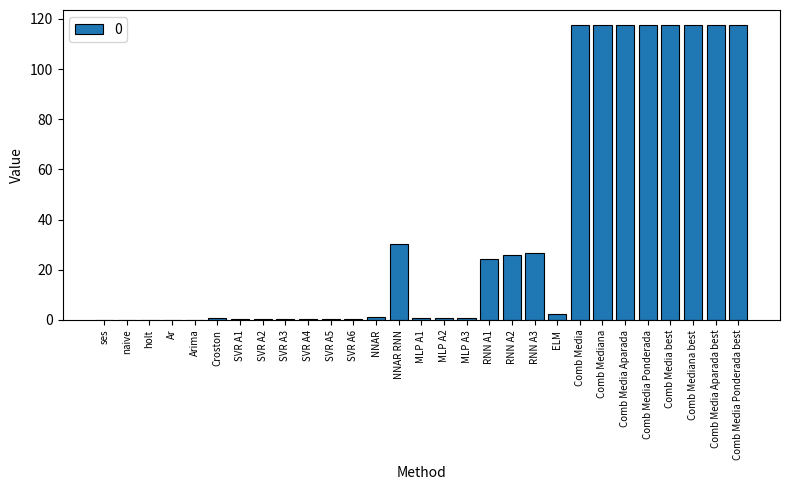

The value at NNAR RNN is 49.0. True or false?

False